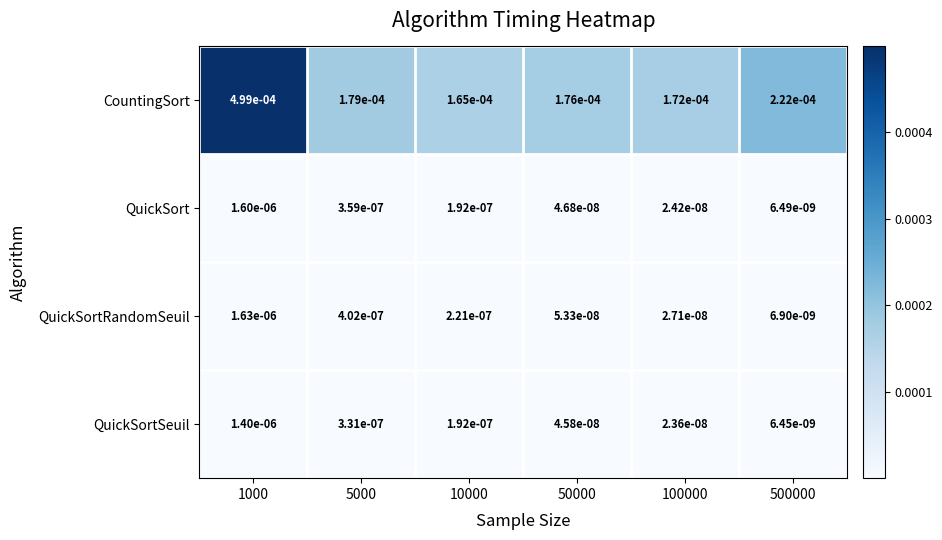

At 1000, list the series in order from largest to smallest.

CountingSort, QuickSortRandomSeuil, QuickSort, QuickSortSeuil